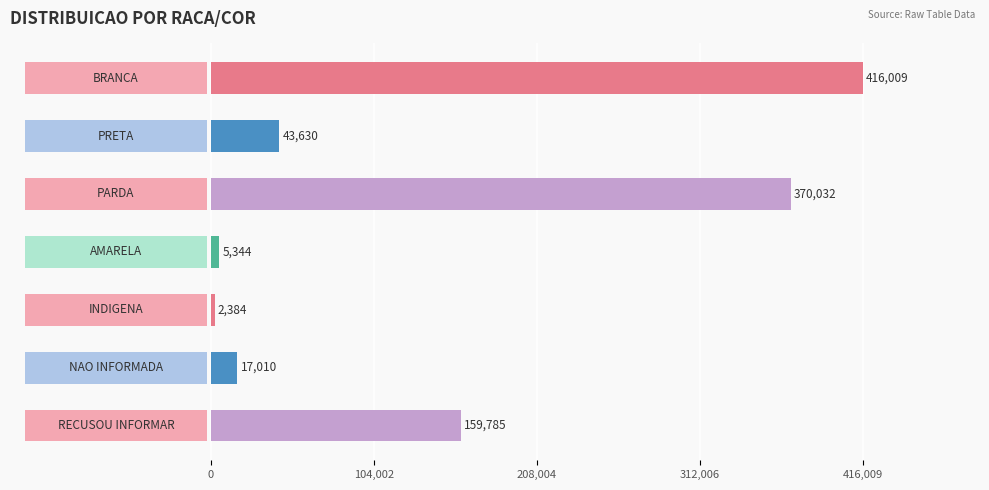

Are the bars grouped side by side (vs. stacked)?

No